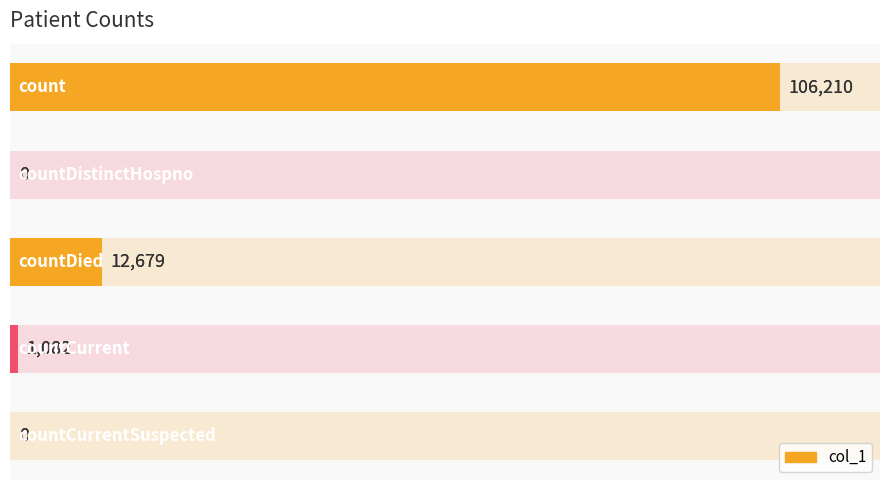

What is the sum of the values at 0 and 60000?

107292